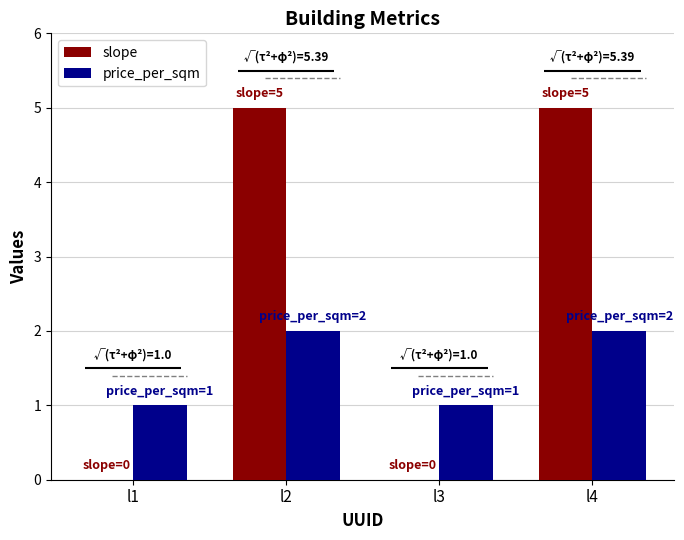

Which category has the lowest value in the price_per_sqm series?

l1